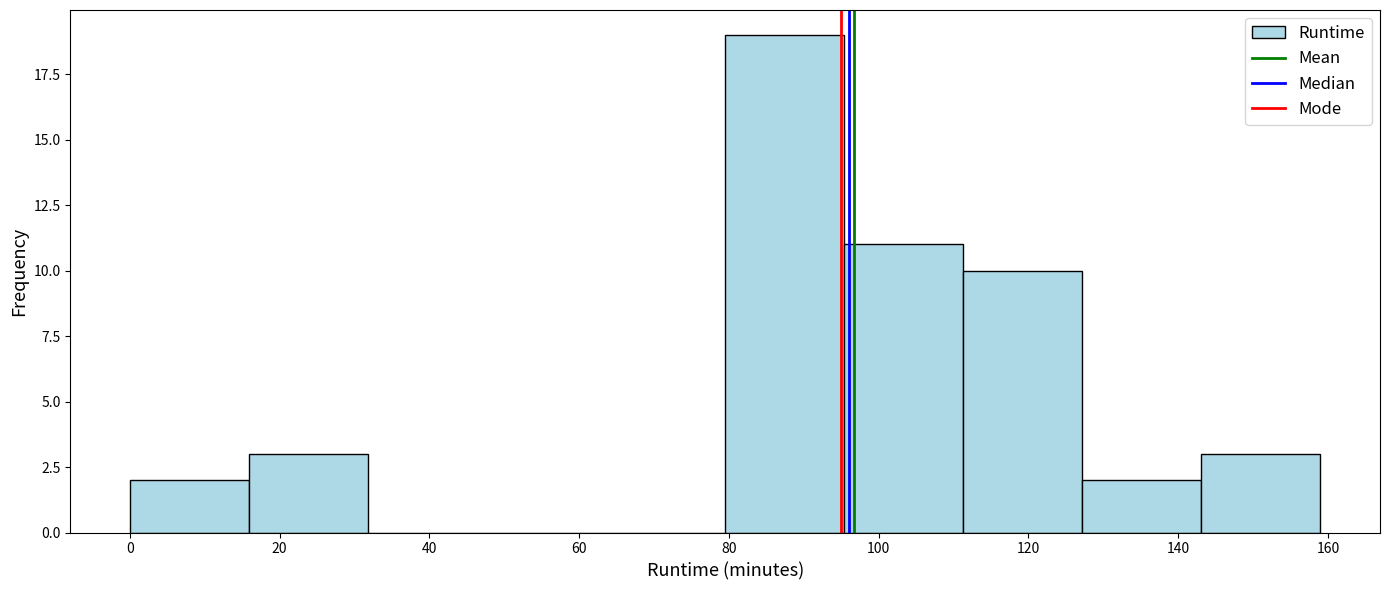

How tall is the bar that spans 128 to 144 on the x-axis? Neither the bar edges nor the heights are printed on the chart, so give them approximately, as read against the axes.

2